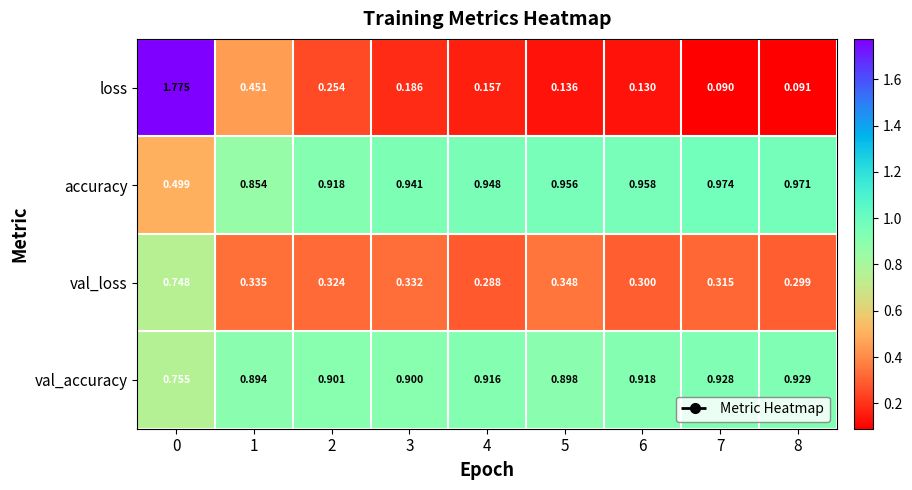

What is the total value across all series at 3?

2.4